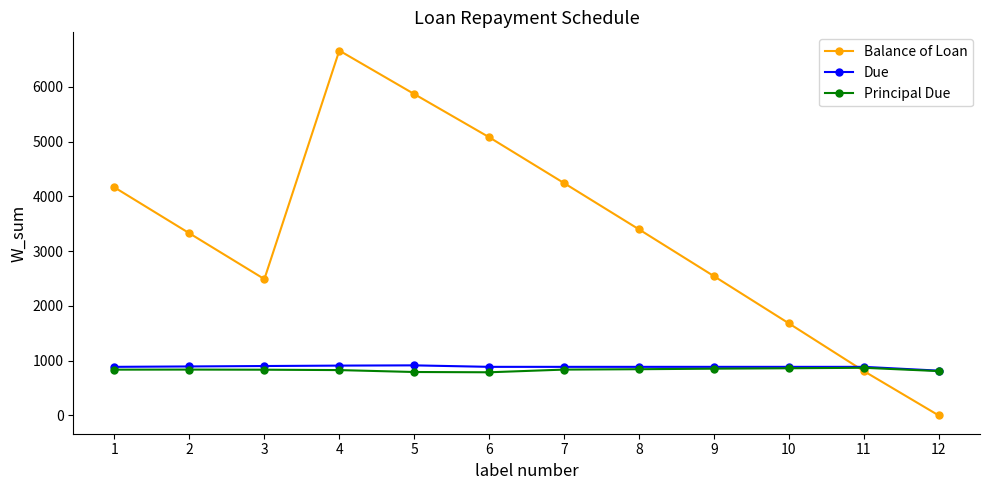

What is the difference between the Balance of Loan values at 11 and 10?

870.6